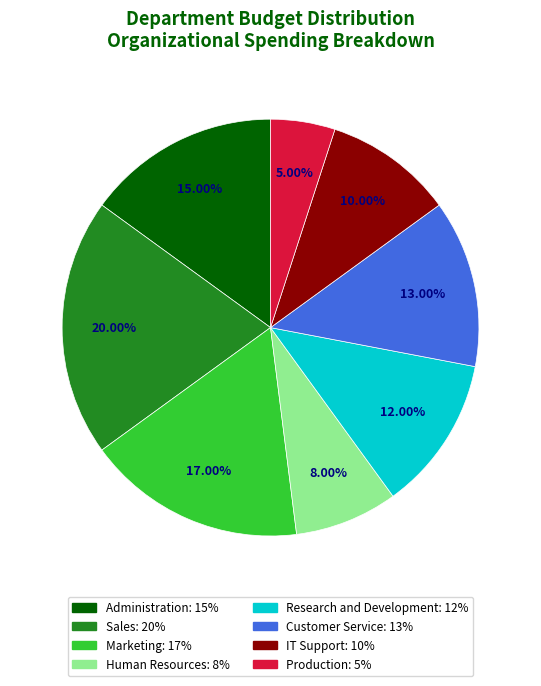

Is the sum of Customer Service and Research and Development greater than half?

No